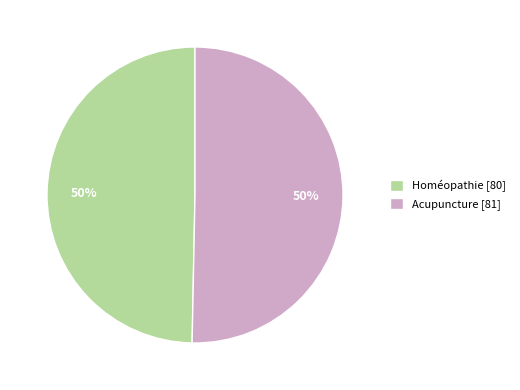

Is the sum of Acupuncture and Homéopathie greater than half?

Yes